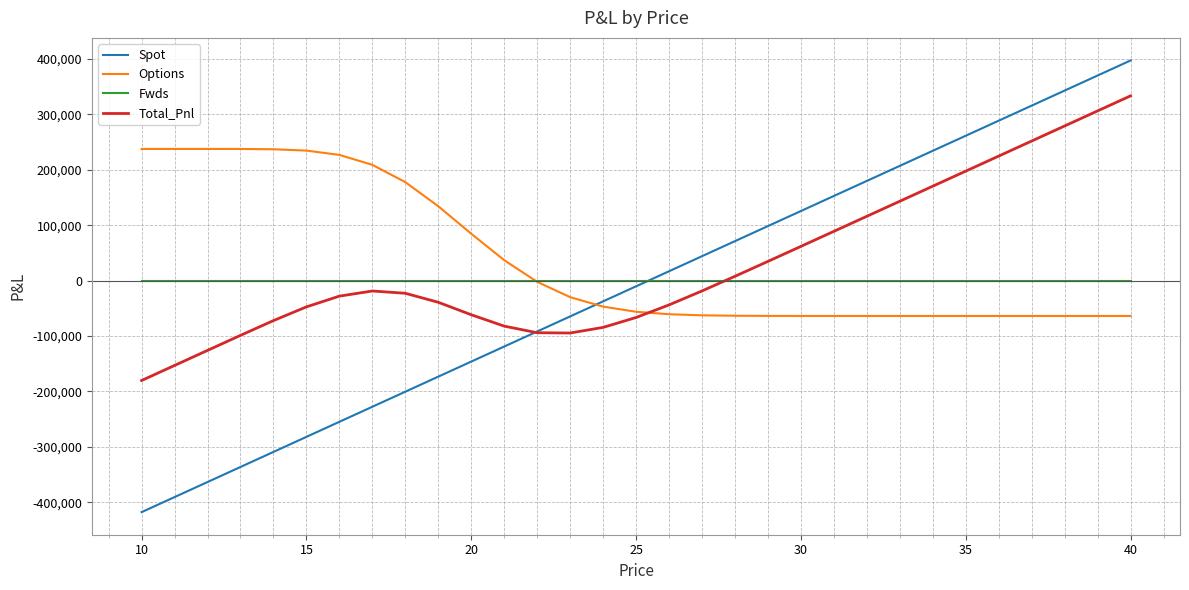

Which series has the widest spread of values?

Spot